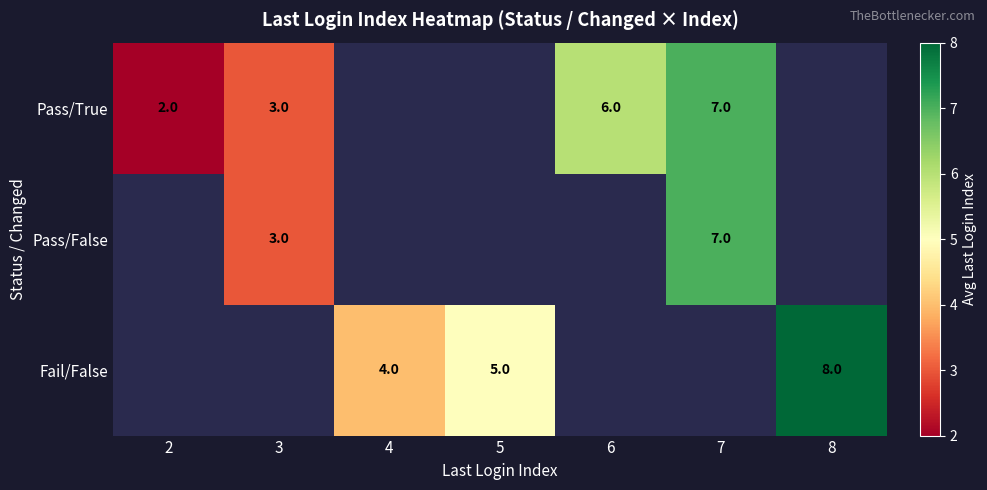

What is the smallest value displayed?

2.0